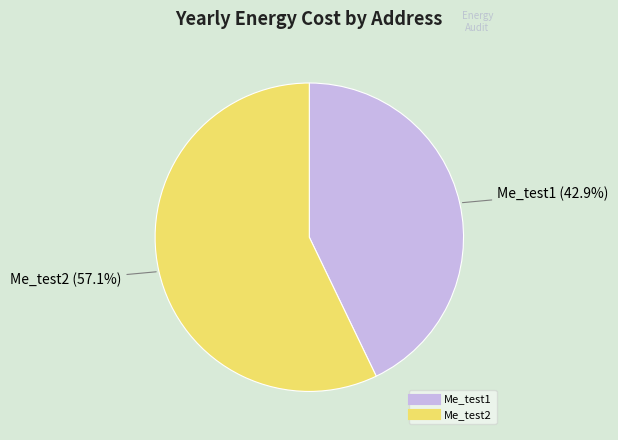

Combined, do Me_test2 and Me_test1 account for over 50%?

Yes